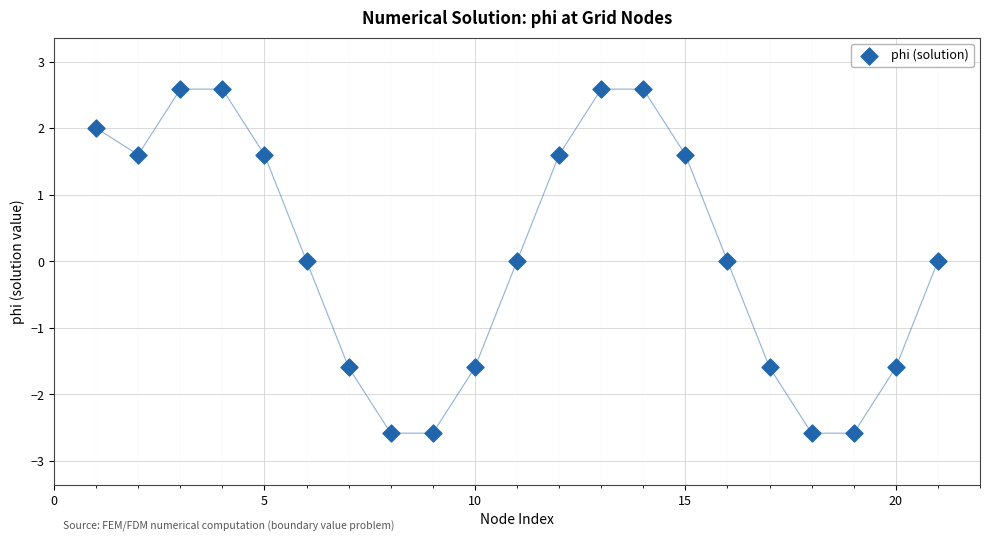

What is the range of Y values (max minus min)?

5.2